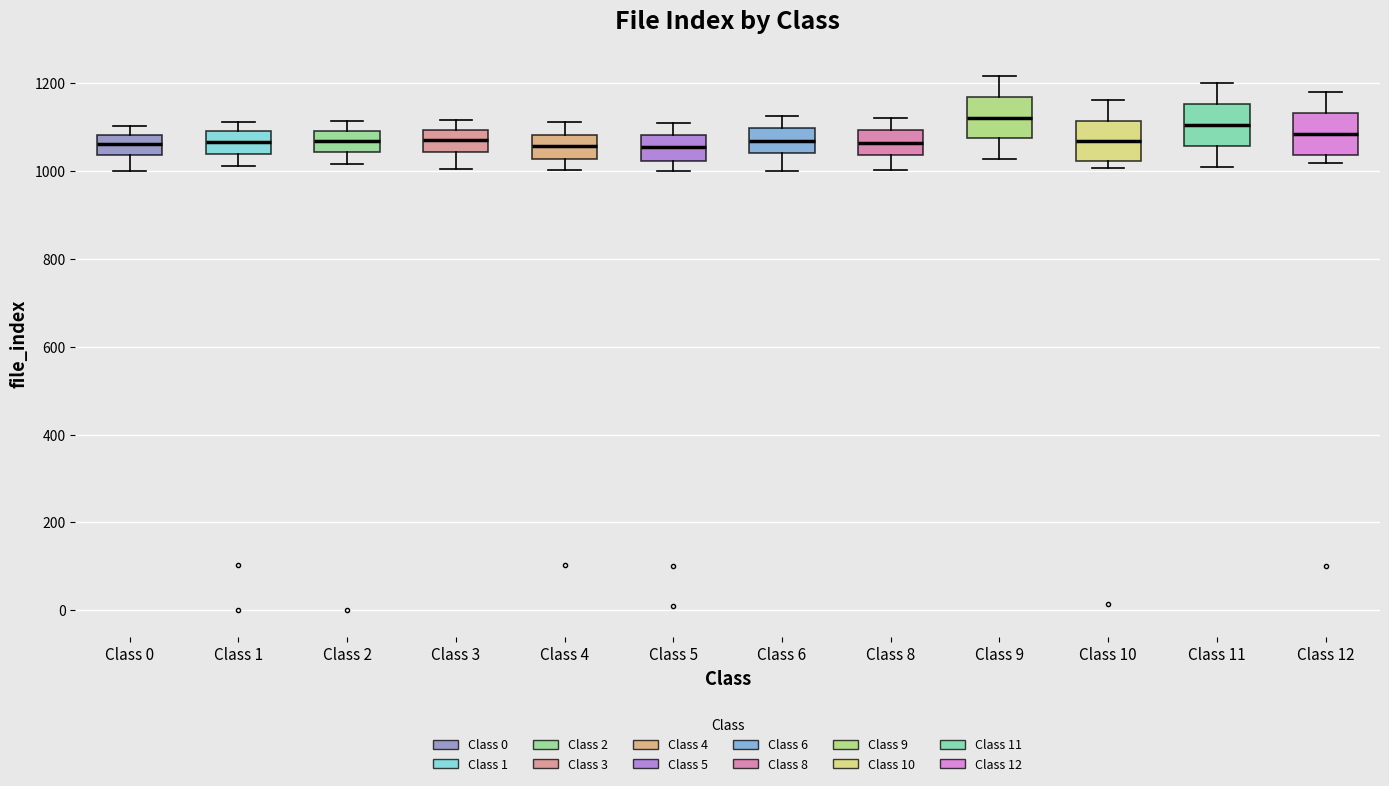

Reading left to right, transcribe this box plot: for each box, give where its median line is, the range the box spans, and where its two whiskers end, as read against the y-axis. The values are not printed on the chart, so give them approximately, as read against the axis.

Class 0: median 1060, box 1040 to 1080, whiskers 1000 to 1100
Class 1: median 1060, box 1040 to 1100, whiskers 1020 to 1120
Class 2: median 1060, box 1040 to 1100, whiskers 1020 to 1120
Class 3: median 1080, box 1040 to 1100, whiskers 1000 to 1120
Class 4: median 1060, box 1020 to 1080, whiskers 1000 to 1120
Class 5: median 1060, box 1020 to 1080, whiskers 1000 to 1100
Class 6: median 1060, box 1040 to 1100, whiskers 1000 to 1120
Class 8: median 1060, box 1040 to 1100, whiskers 1000 to 1120
Class 9: median 1120, box 1080 to 1160, whiskers 1020 to 1220
Class 10: median 1060, box 1020 to 1120, whiskers 1000 to 1160
Class 11: median 1100, box 1060 to 1160, whiskers 1020 to 1200
Class 12: median 1080, box 1040 to 1140, whiskers 1020 to 1180